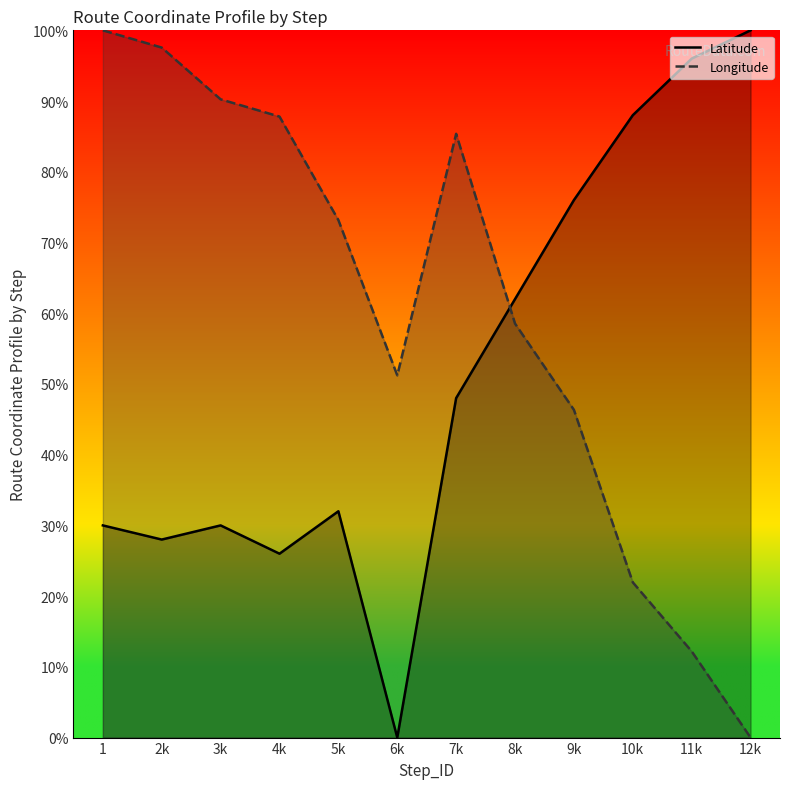

How many intersections are there between Longitude and Latitude?

1